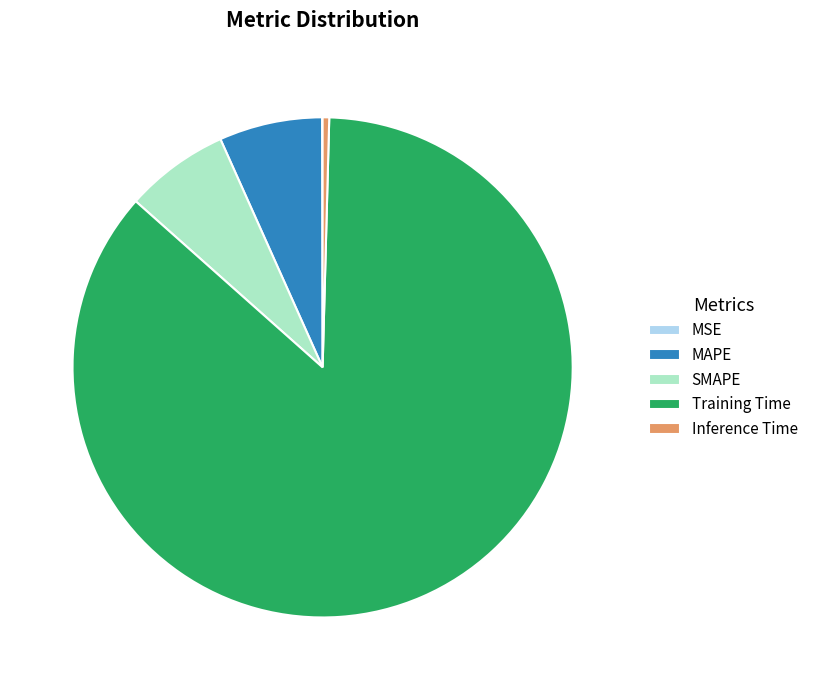

Which slice is the largest?

Training Time